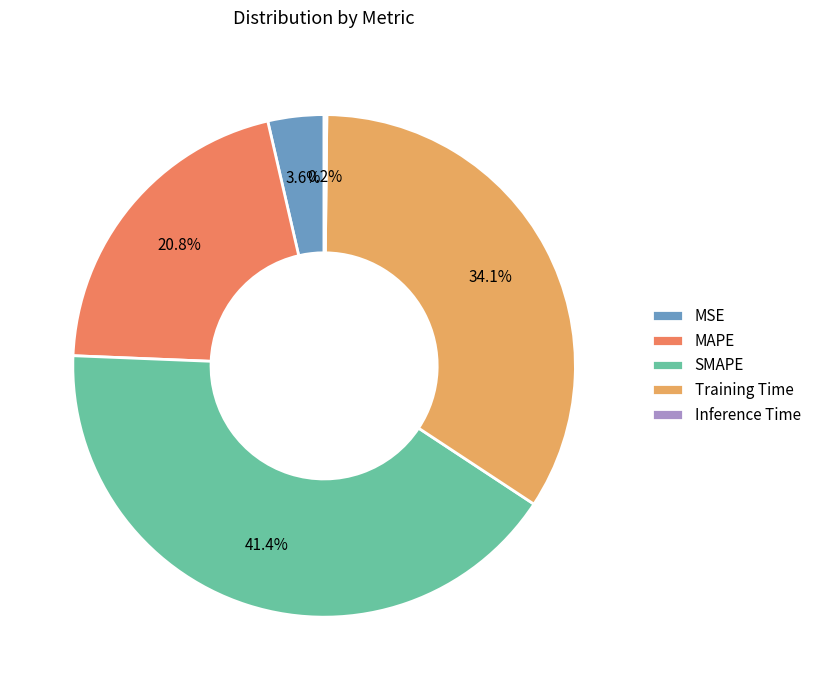

Is it true that SMAPE is 41% of the pie?

True